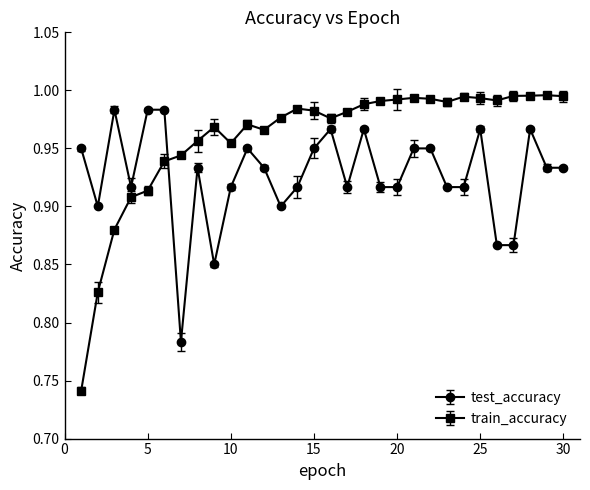

List the series in order of their overall mean, lowest first.

test_accuracy, train_accuracy